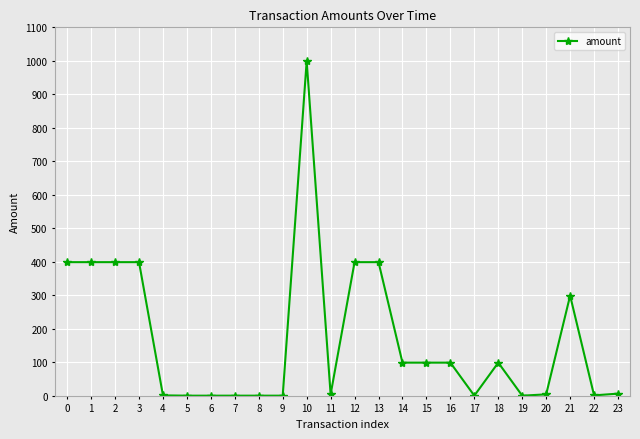

What is the value of the 9th point from the left?

0.4